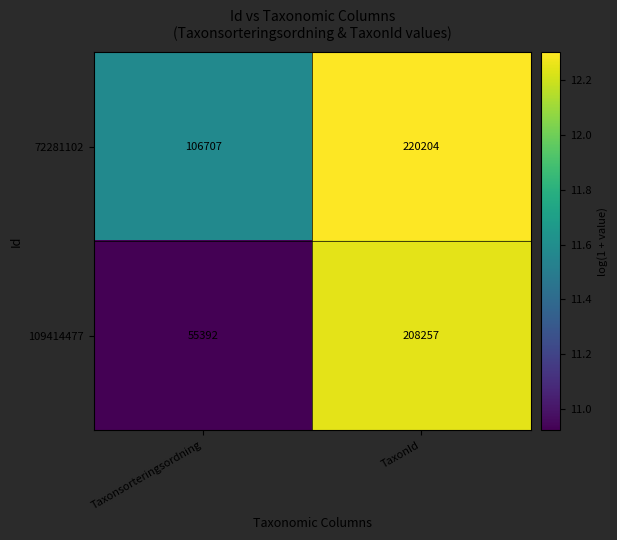

What is the difference between the maximum and minimum values in the 72281102 series?

113497